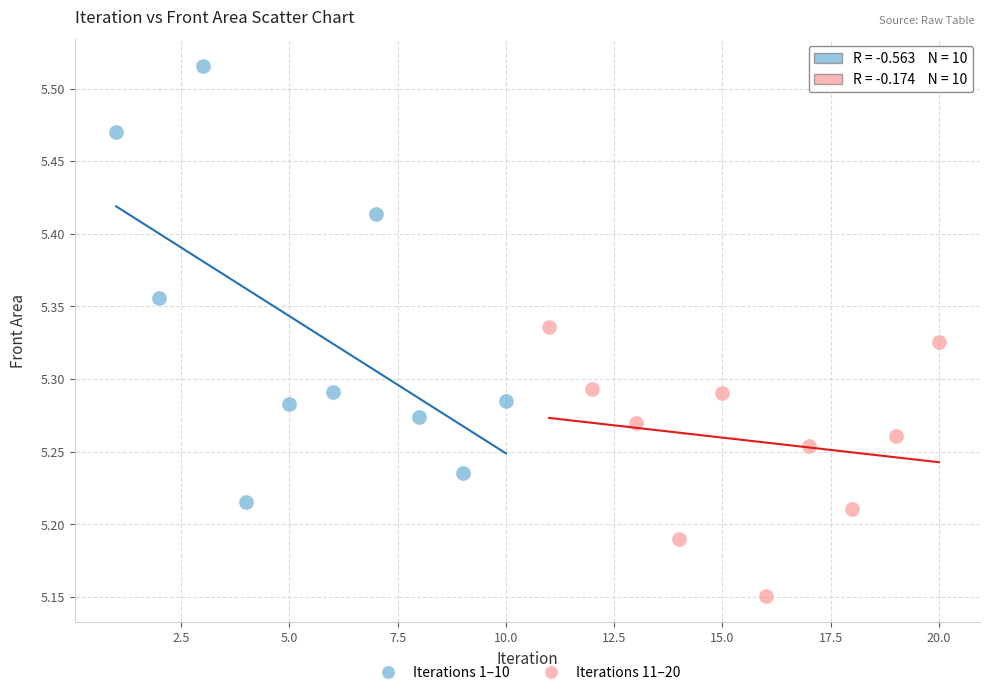

Which series reaches the maximum Y coordinate?

Iterations 1–10